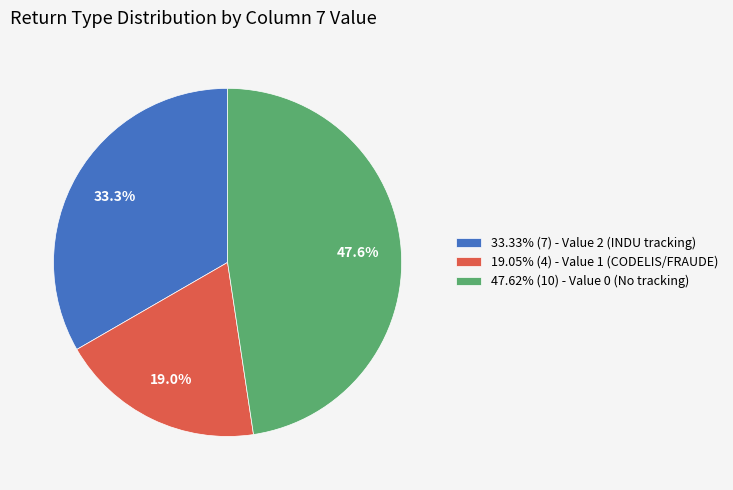

Does 19.05% (4) - Value 1 (CODELIS/FRAUDE) represent more than half of the total?

No